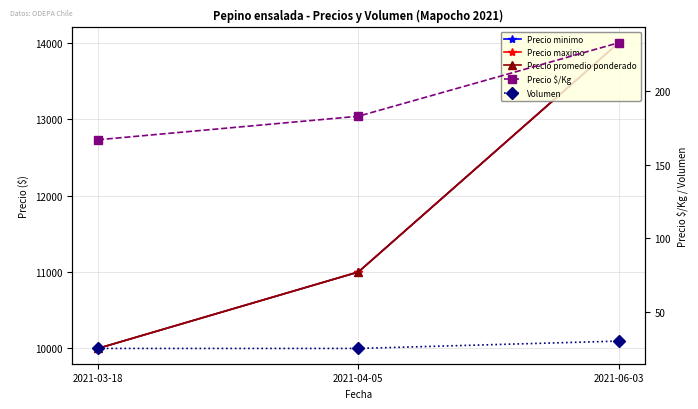

Rank the series at 2021-04-05 from lowest to highest value.

Volumen, Precio $/Kg, Precio minimo, Precio maximo, Precio promedio ponderado